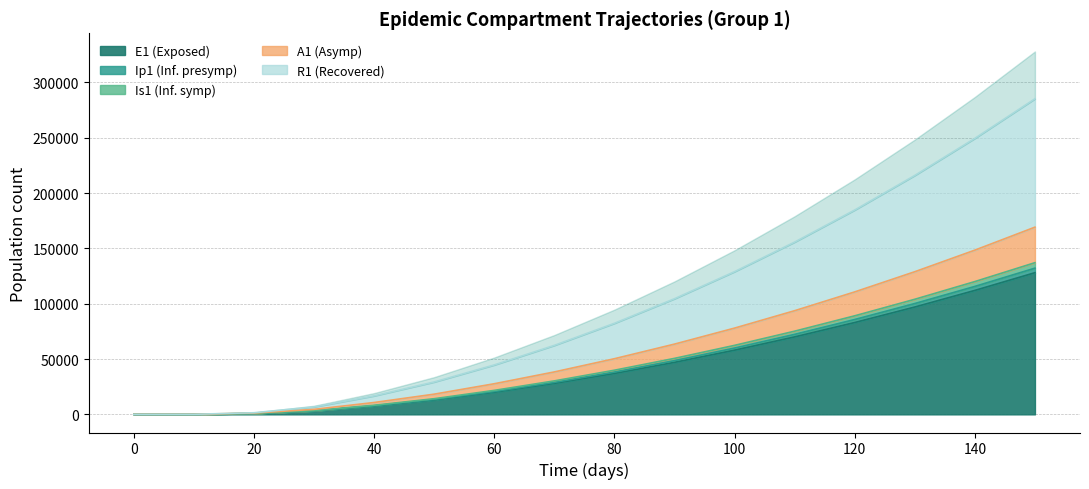

How many values in E1 are above zero?

15